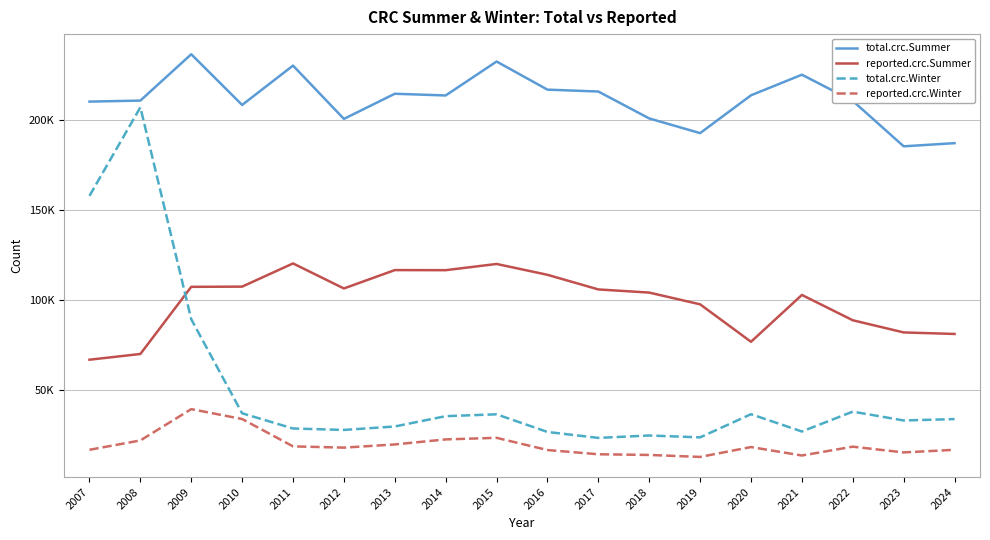

What is the difference between the maximum and second lowest values in the total.crc.Summer series?

49451